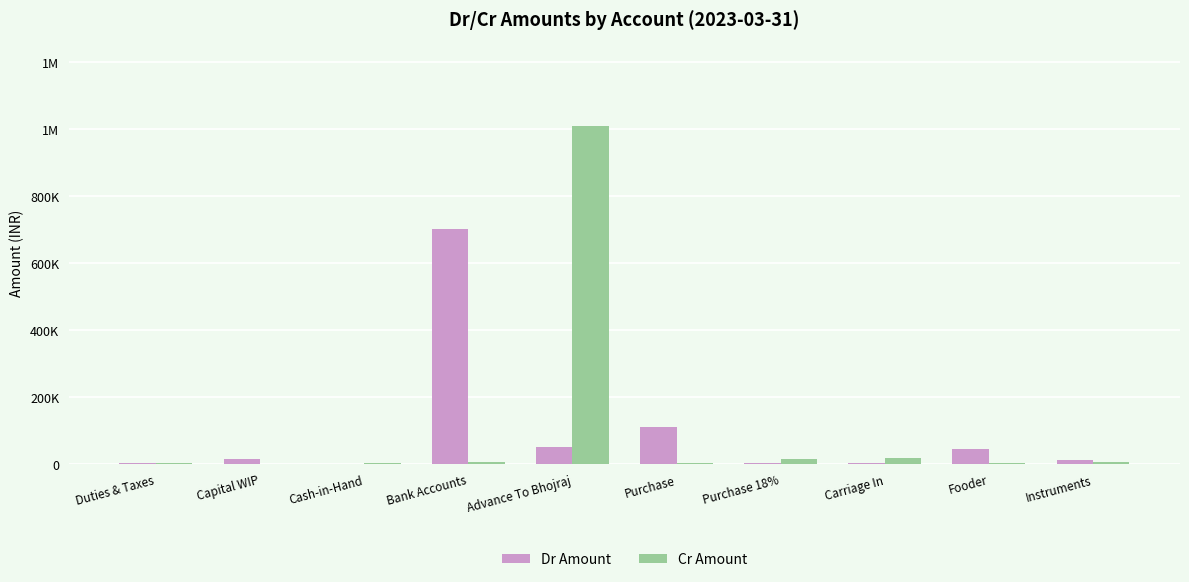

What is the difference between the maximum and minimum values in the Cr Amount series?

1007800.0